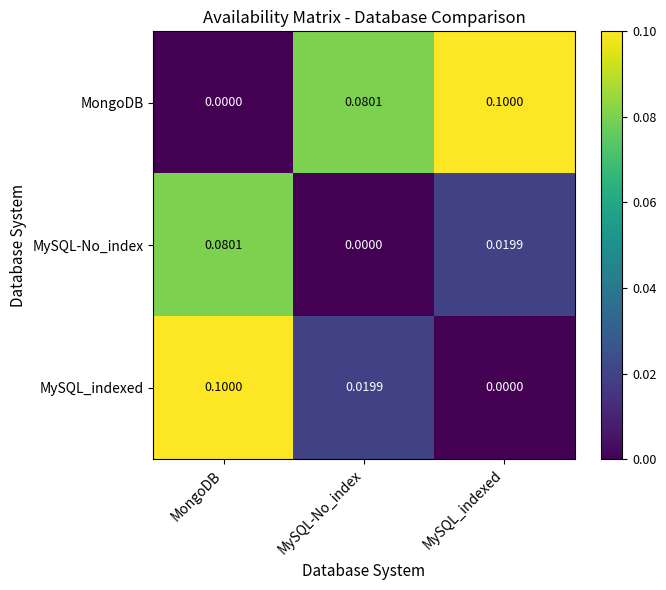

At which category is the sum across all series the highest?

MongoDB